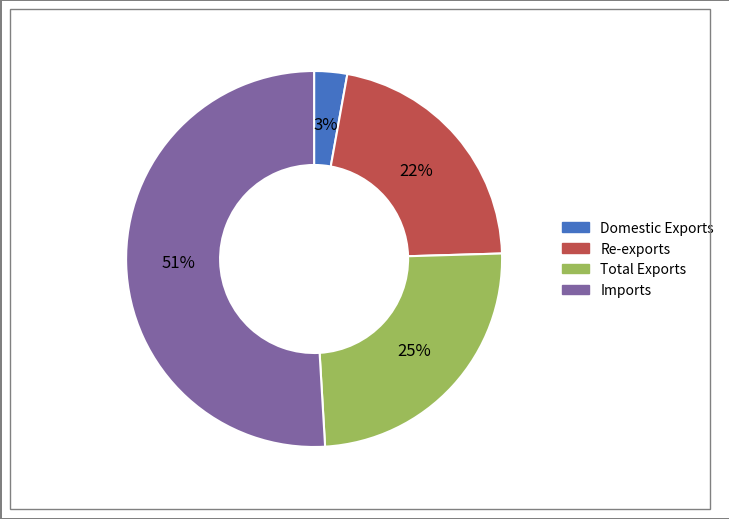

Is it true that Domestic Exports is 11% of the pie?

False